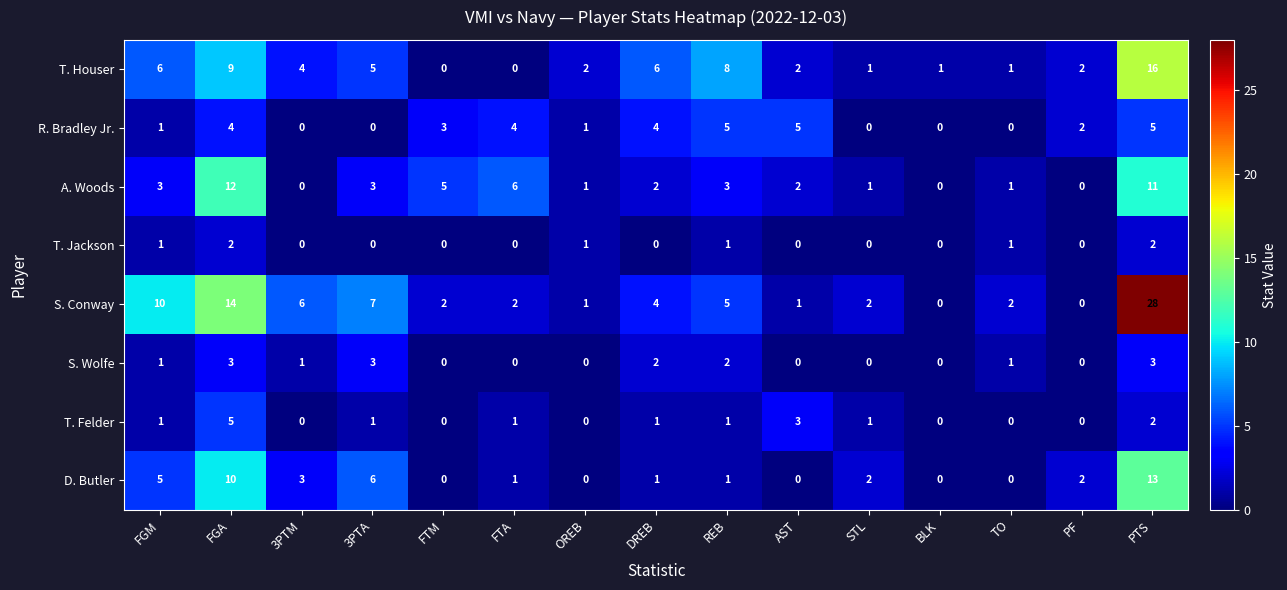

What is the sum of all D. Butler values?

44